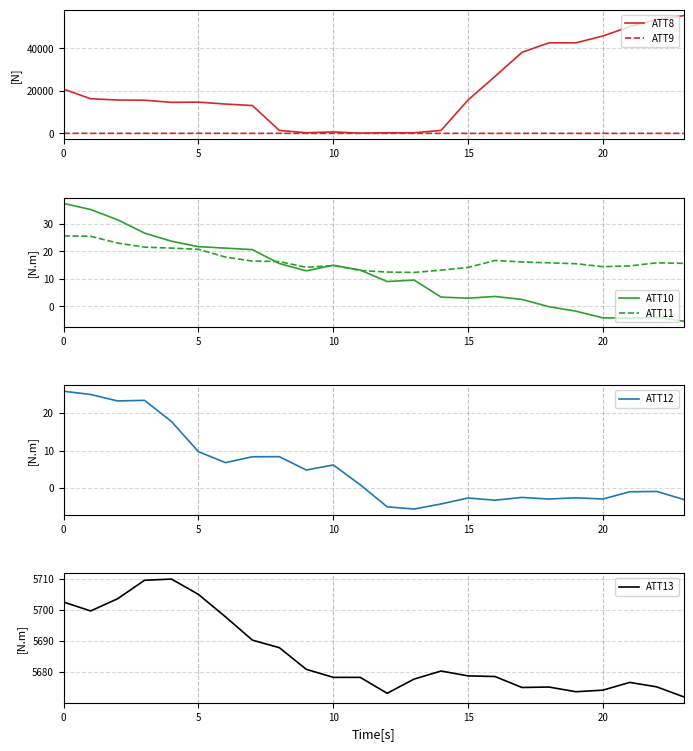

What are all the series names shown in the legend?

ATT8, ATT9, ATT10, ATT11, ATT12, ATT13